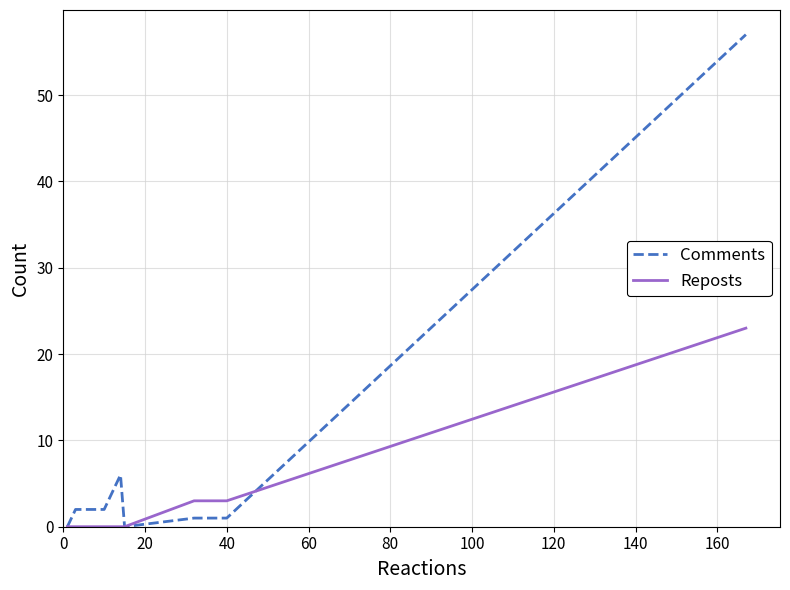

Which series has the largest total across all categories?

Comments